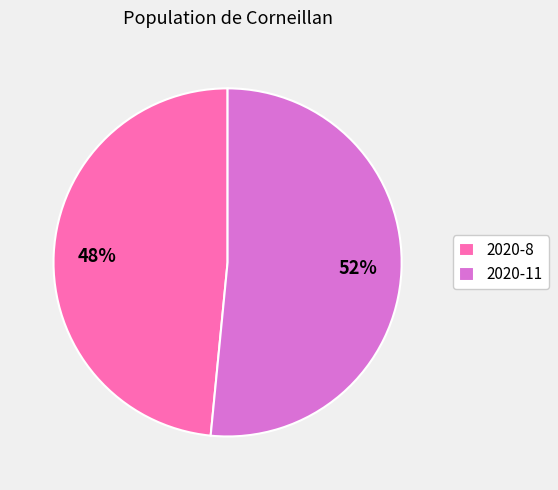

Which category has the smallest portion of the pie?

2020-8